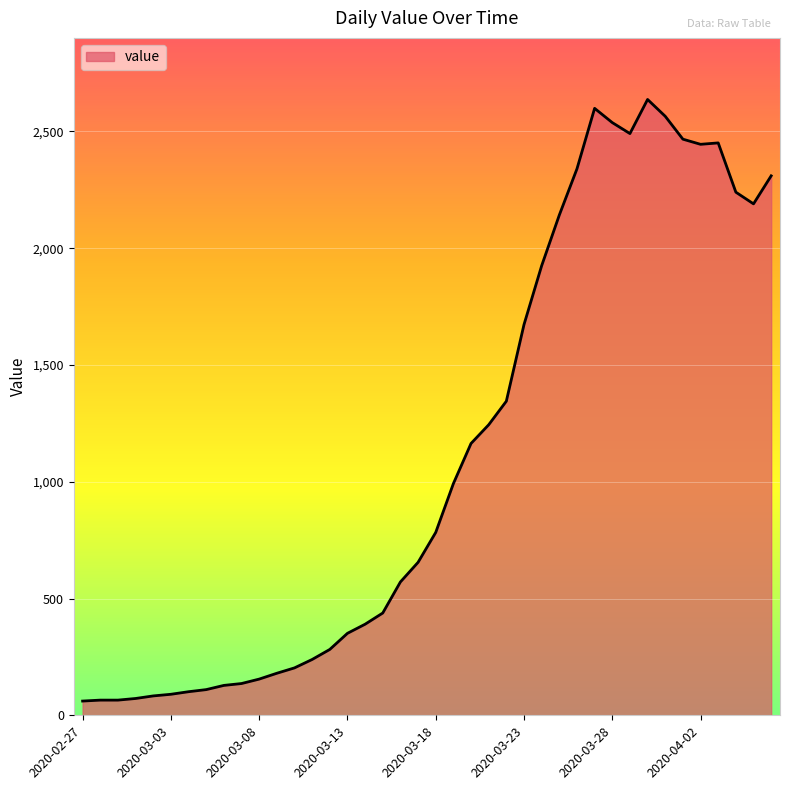

What is the maximum value shown in the chart?

2637